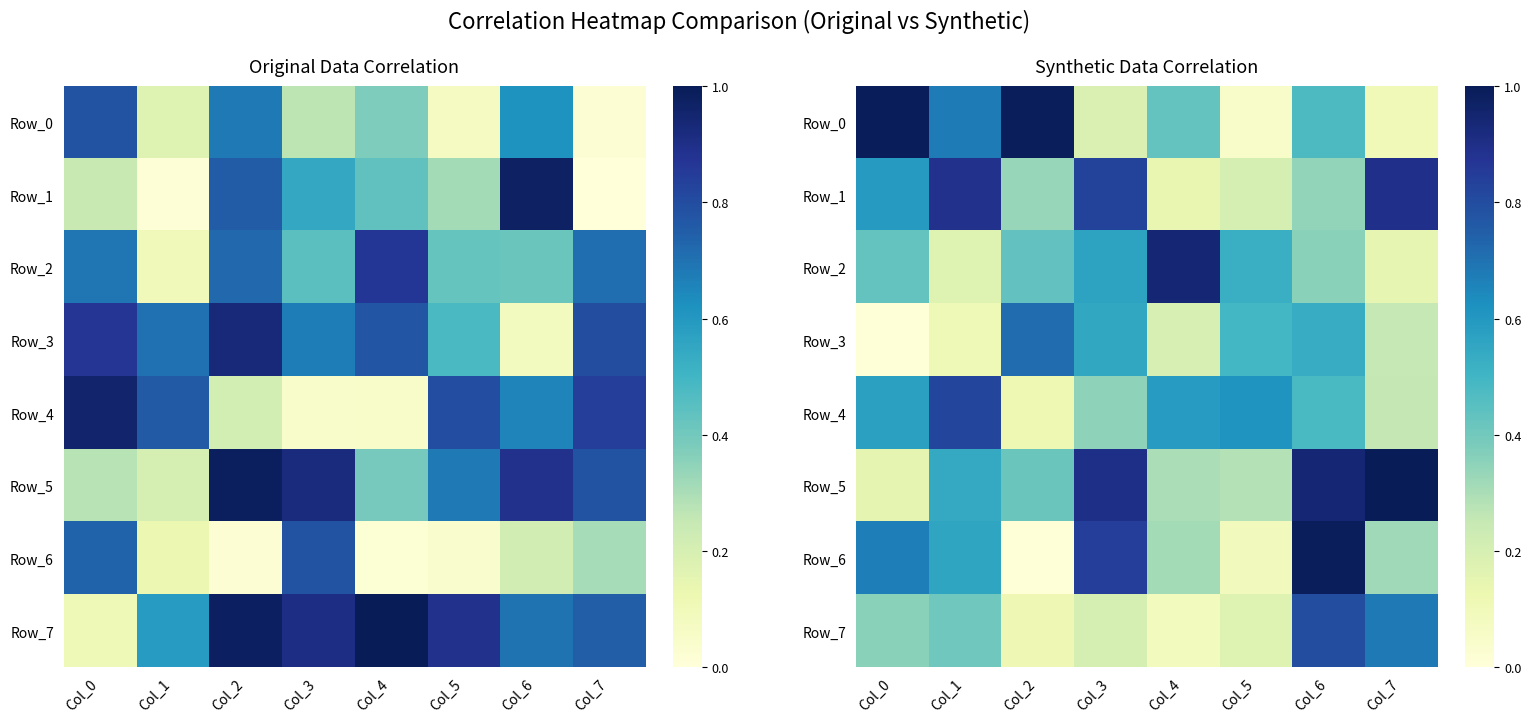

What is the difference between the highest and lowest values at Col_1?

0.8